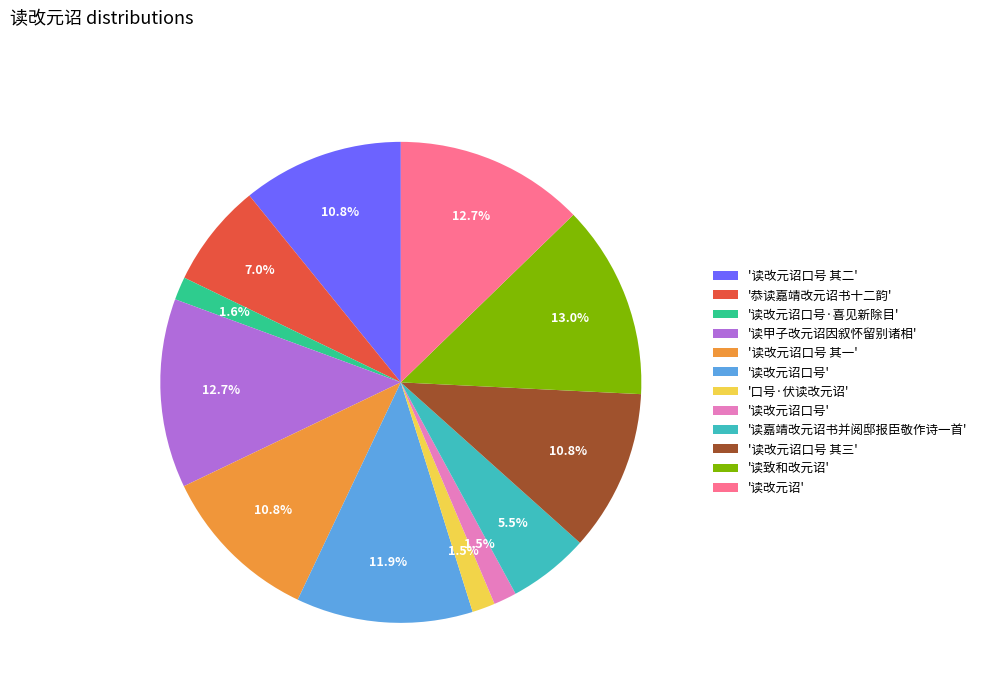

Is there any slice that represents more than half of the pie?

No